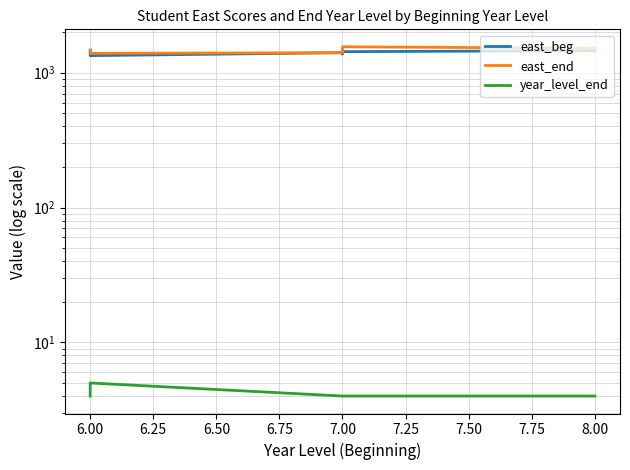

What are all the series names shown in the legend?

east_beg, east_end, year_level_end